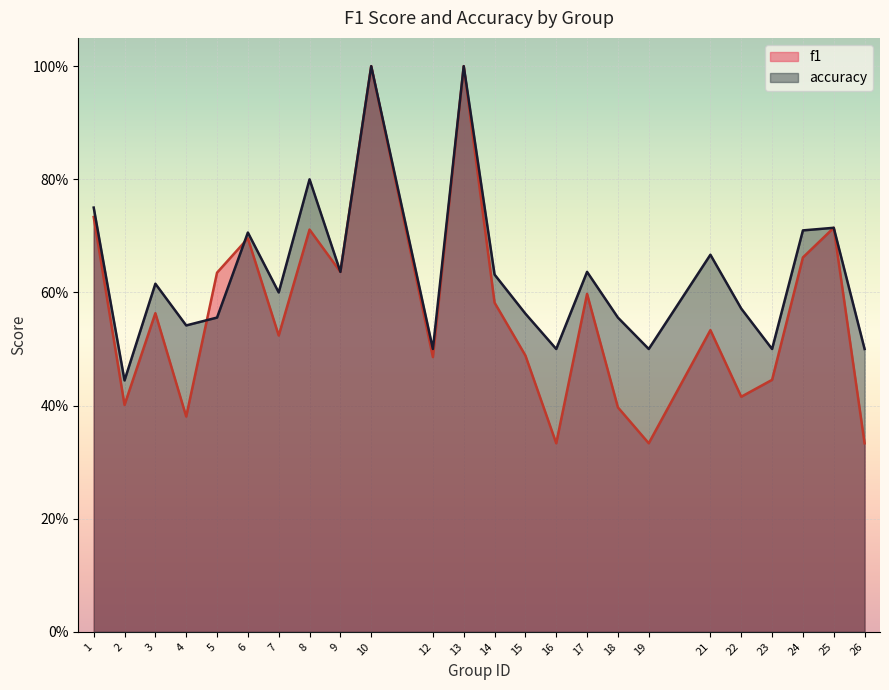

What are all the series names shown in the legend?

f1, accuracy